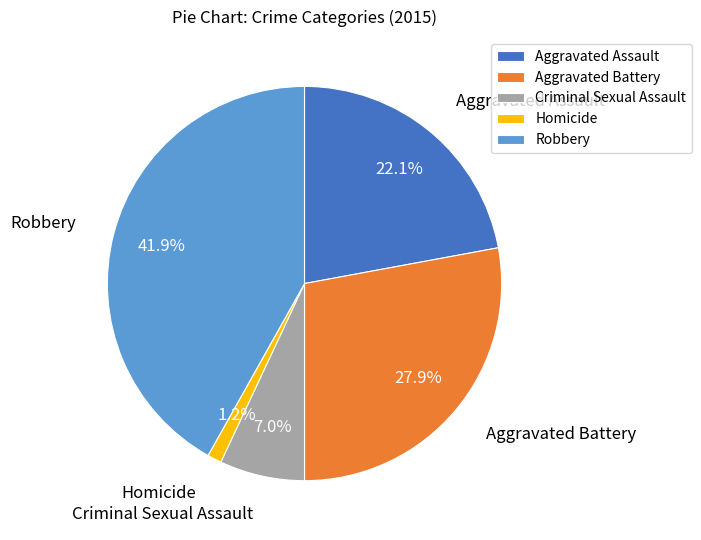

To the nearest percent, what is the difference between the Aggravated Assault and Homicide slice percentages?

21%